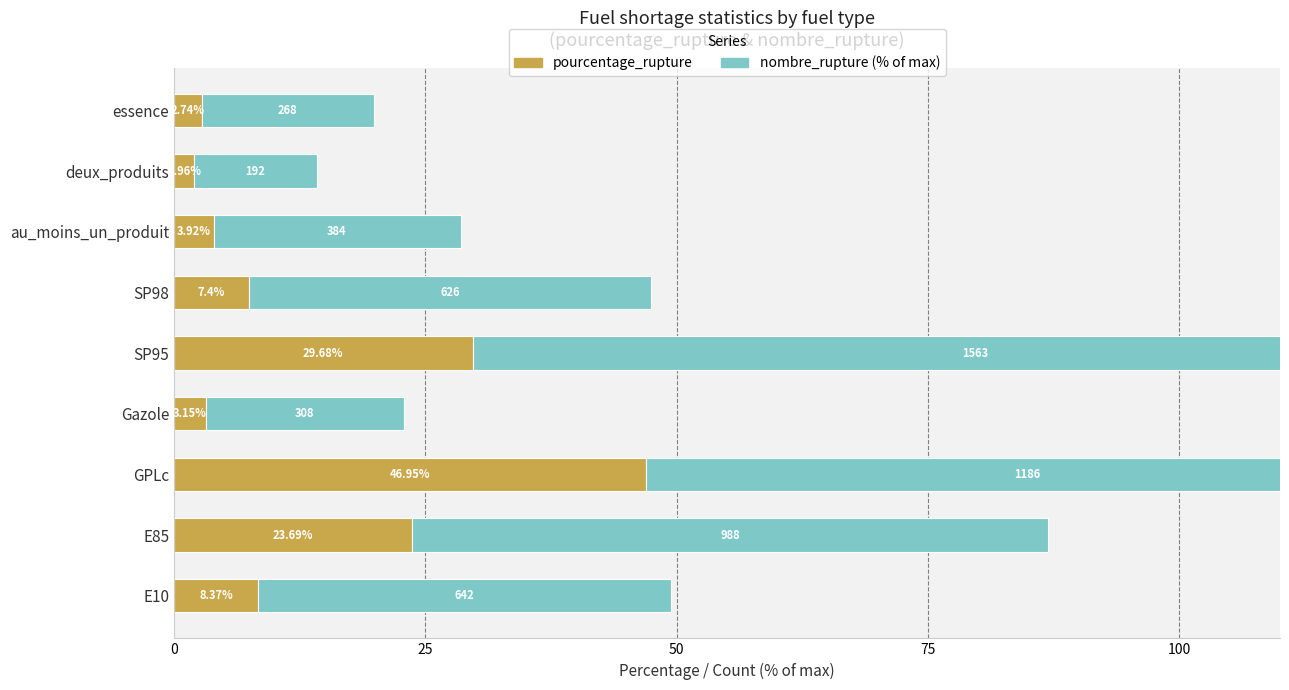

Reading right to left, extract all data points from this chart.

pourcentage_rupture: 2.7	2.0	3.9	7.4	29.7	3.1	47.0	23.7	8.4
nombre_rupture (% of max): 17.1	12.3	24.6	40.0	100.0	19.7	75.9	63.2	41.1